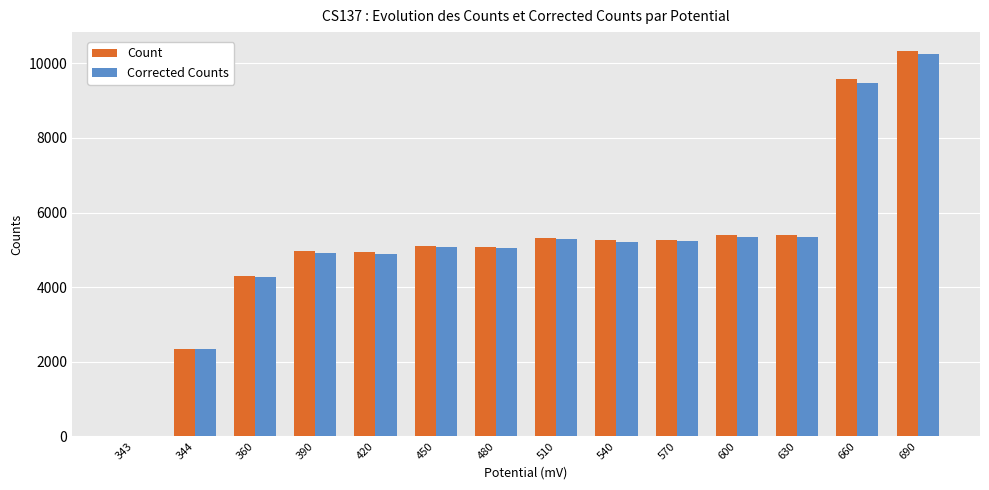

What is the sum of the Corrected Counts values at 690 and 360?

14512